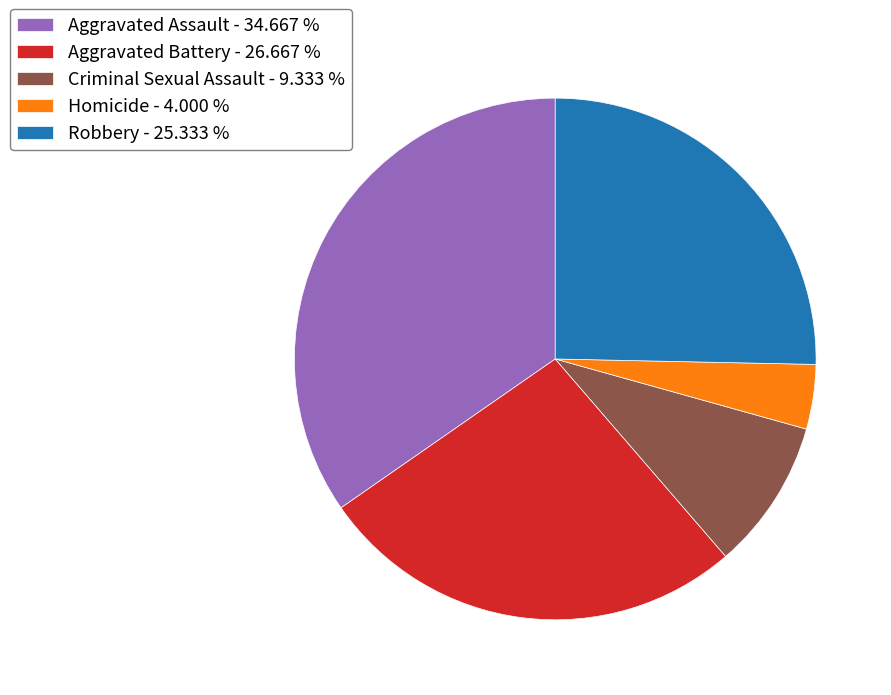

Between Homicide - 4.000 % and Aggravated Assault - 34.667 %, which is larger?

Aggravated Assault - 34.667 %